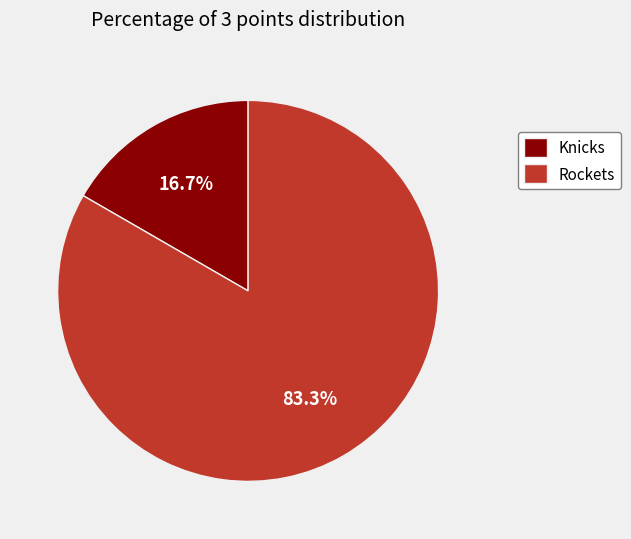

True or false: Knicks accounts for 1% of the total.

False